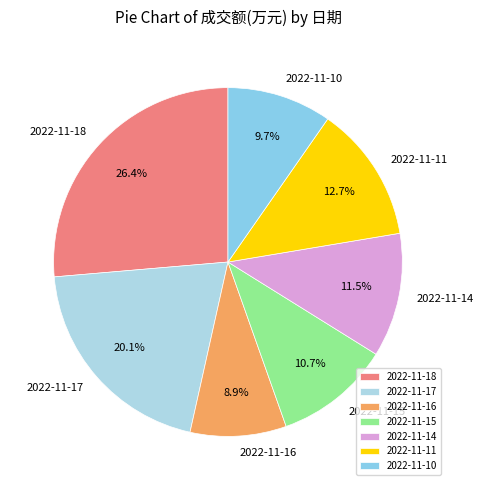

Which slice is the smallest?

2022-11-16